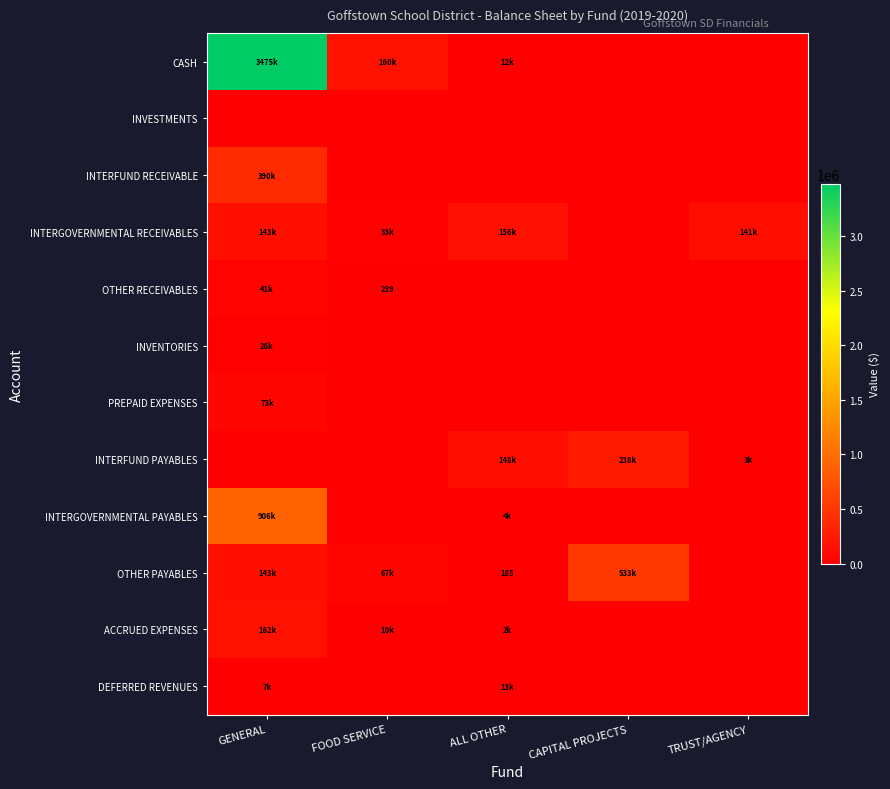

At which label is PREPAID EXPENSES closest to 36576?

FOOD SERVICE